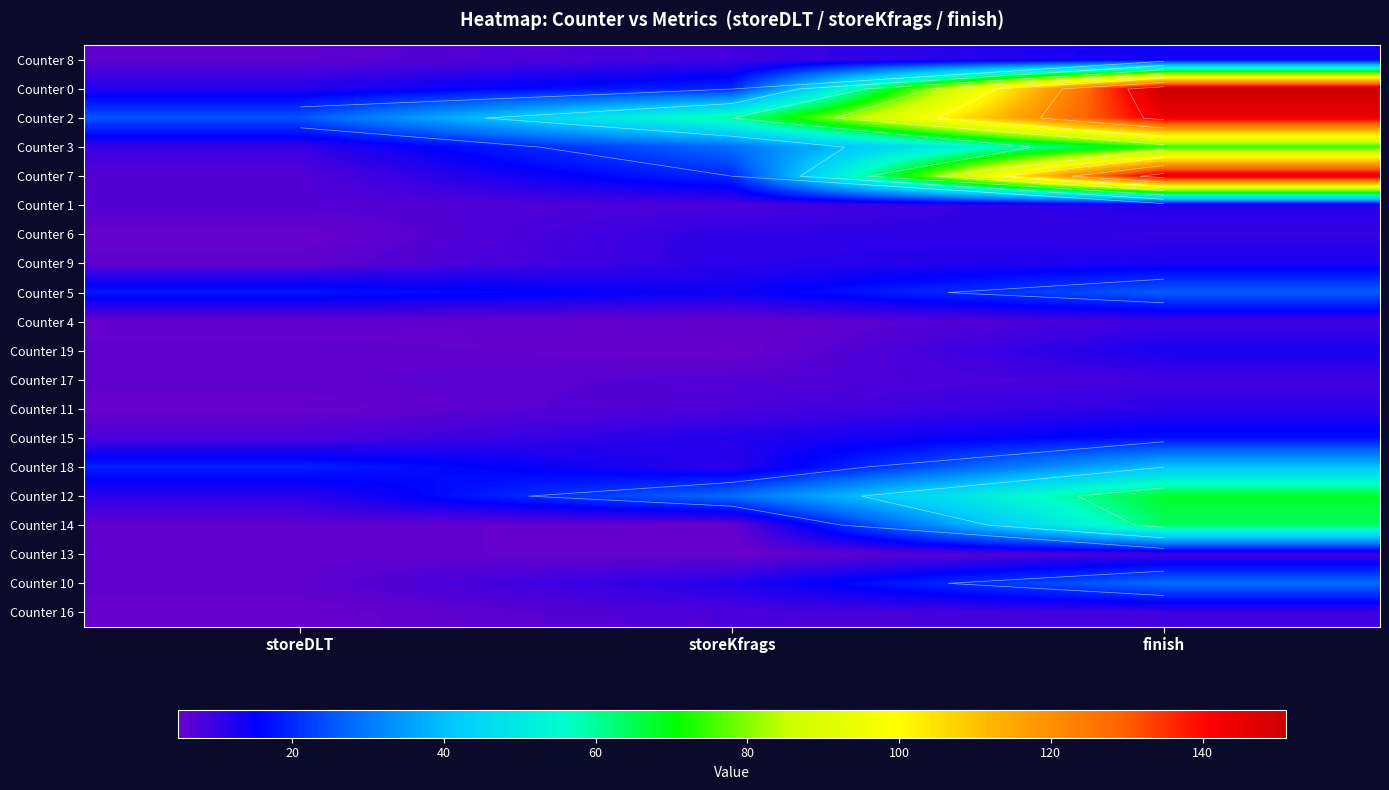

What is the difference between the maximum and minimum values in the Counter 10 series?

22